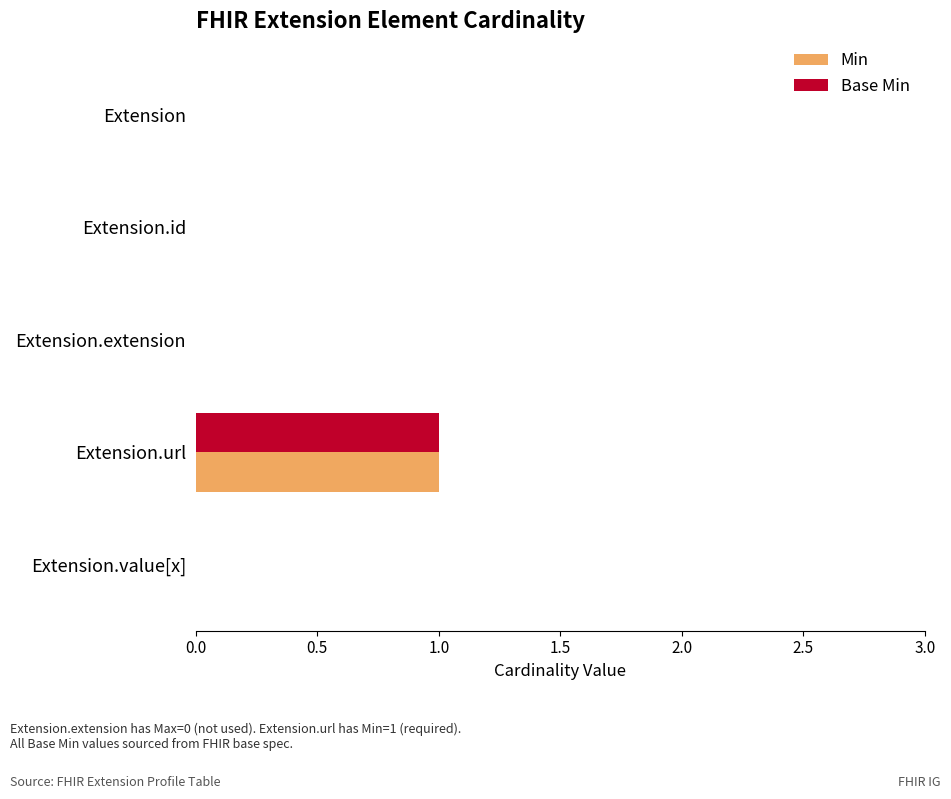

At which category is the sum across all series the highest?

Extension.url